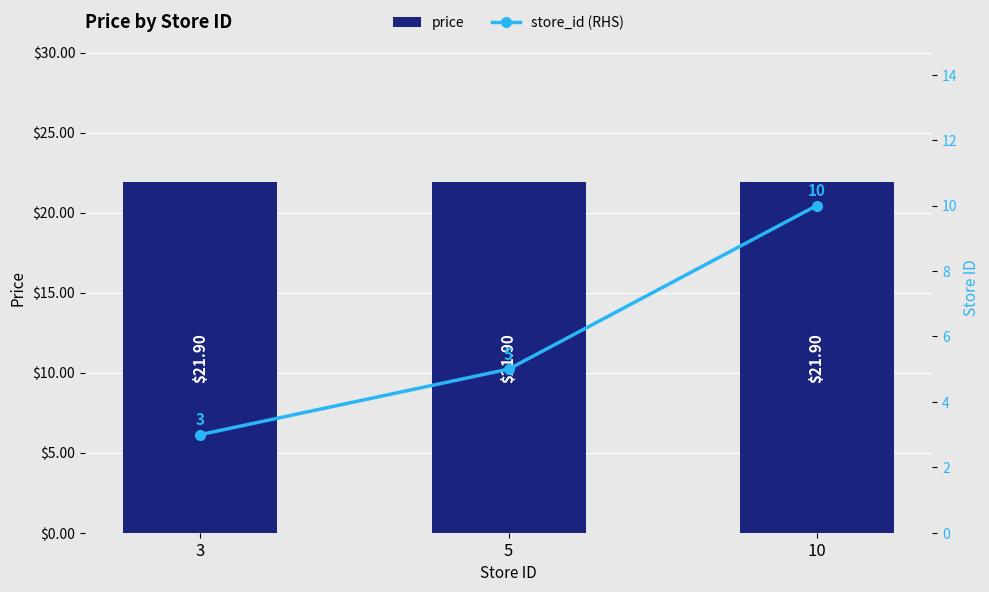

What is the value of the price bar at the 3rd from the left?

21.9